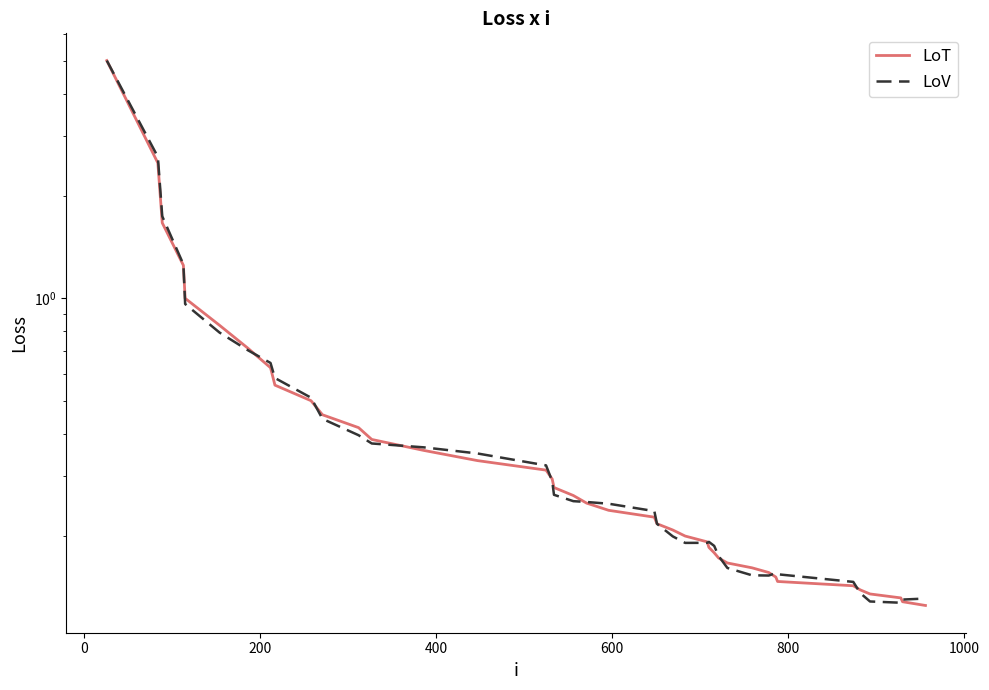

Which series ends up on top after the final intersection of LoV and LoT?

LoV